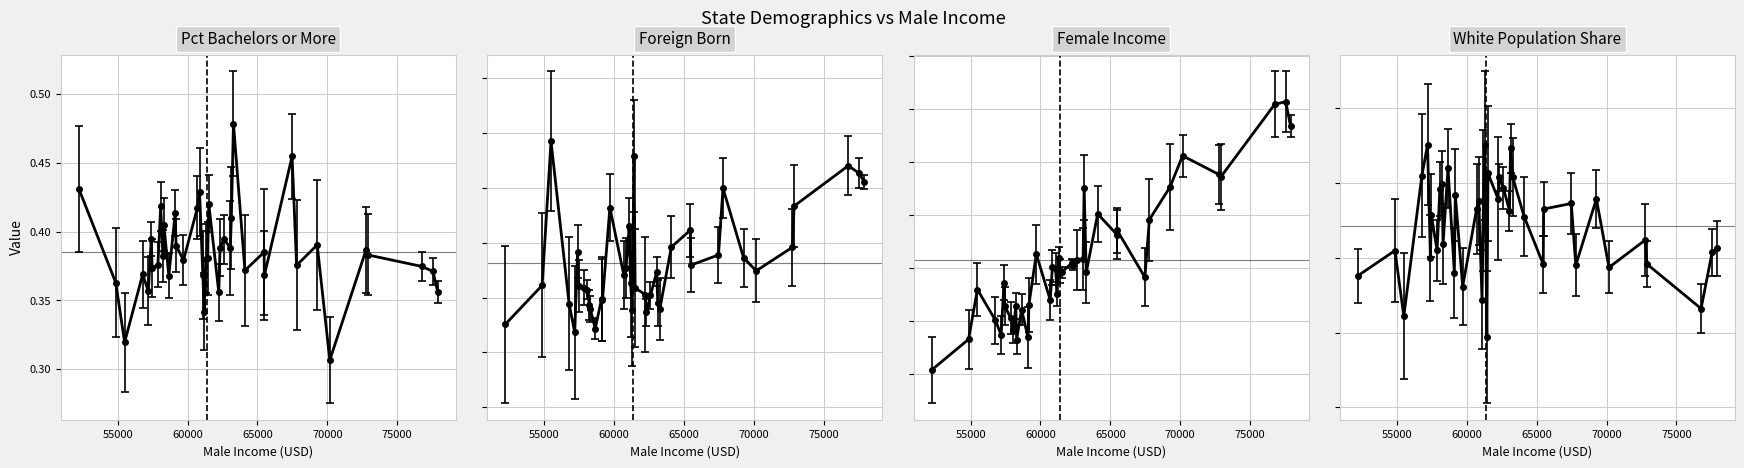

Which category has the lowest value in the Foreign.Born series?

West Virginia